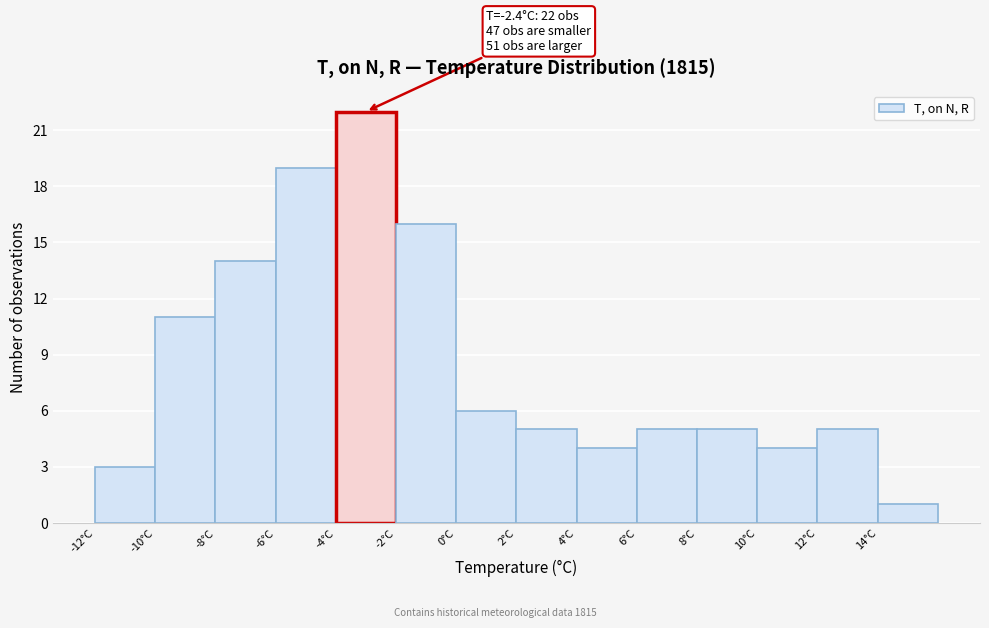

Over which range of the x-axis is the bar tallest?

-4 to -2